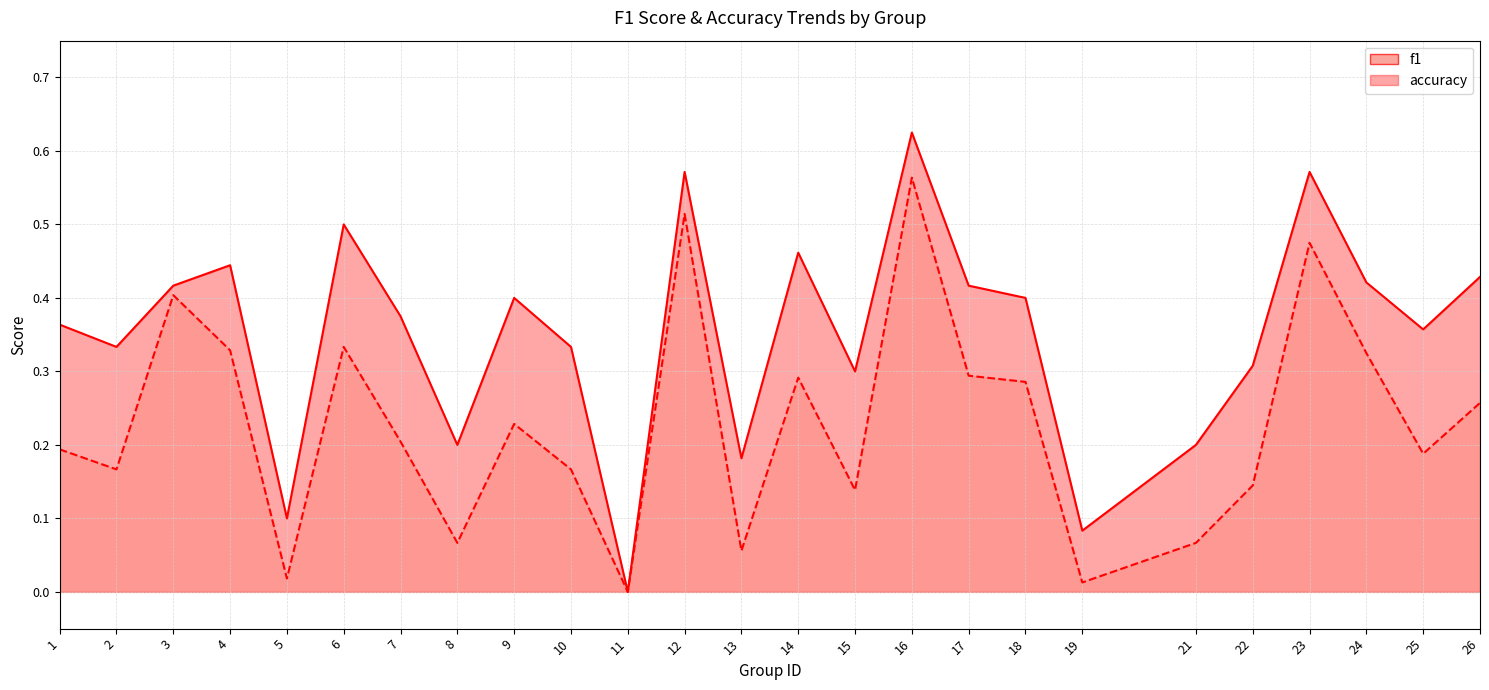

Which has a higher value, 4 or 9?

4